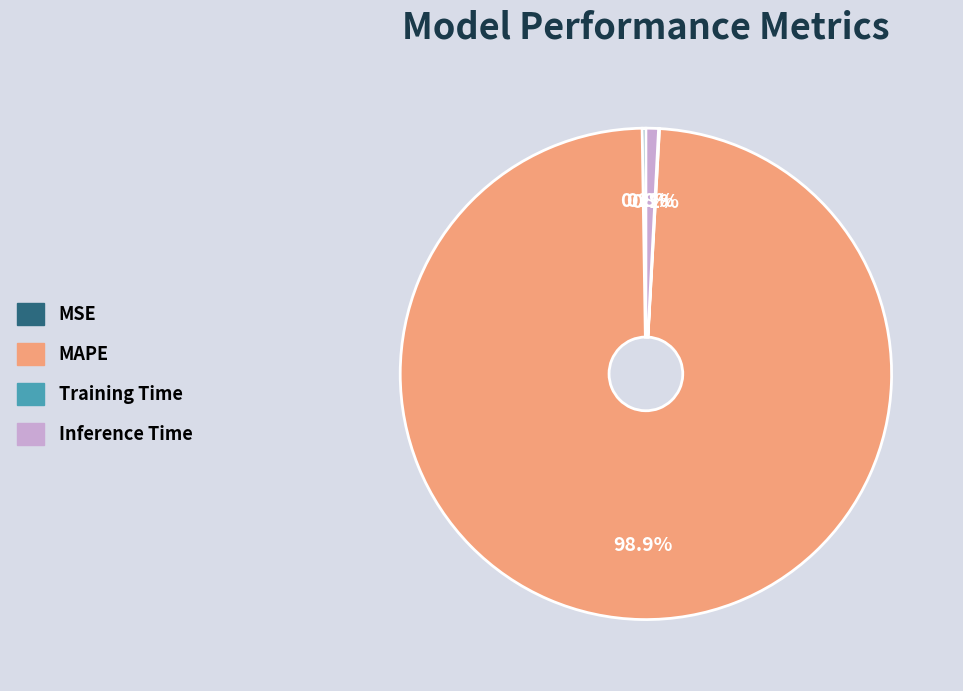

What is the largest slice in the pie chart?

MAPE